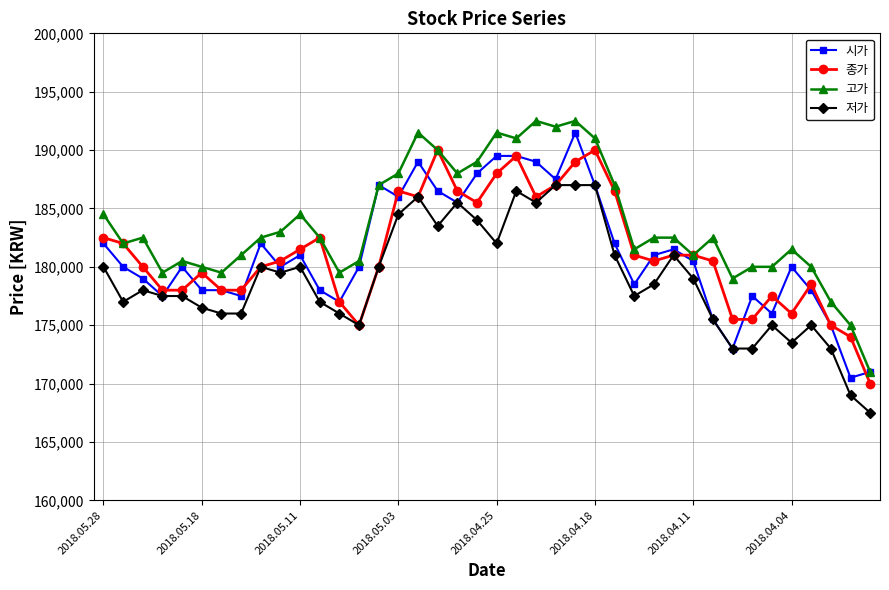

What is the maximum value shown in the chart?

192500